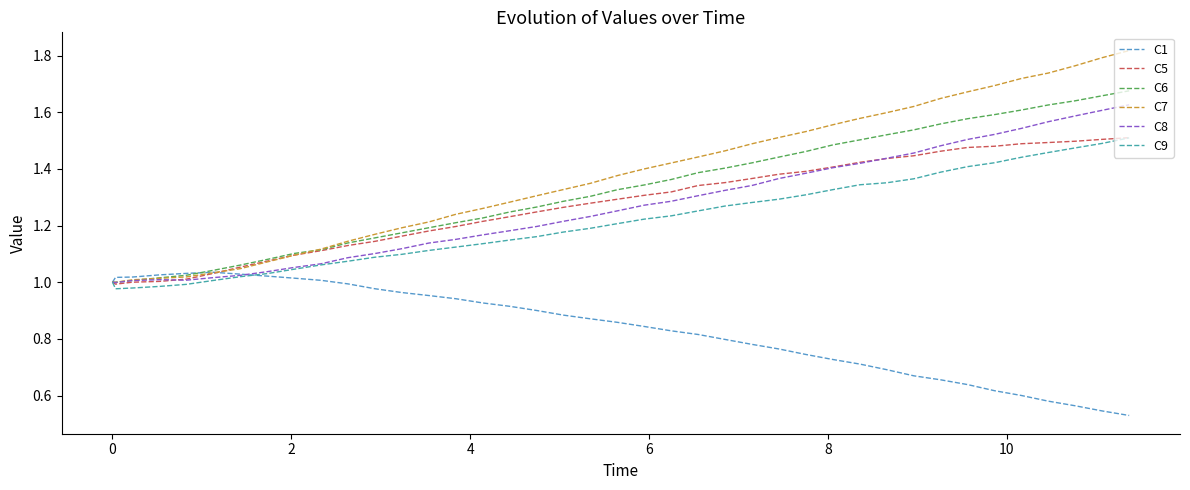

Which series has the widest spread of values?

C7